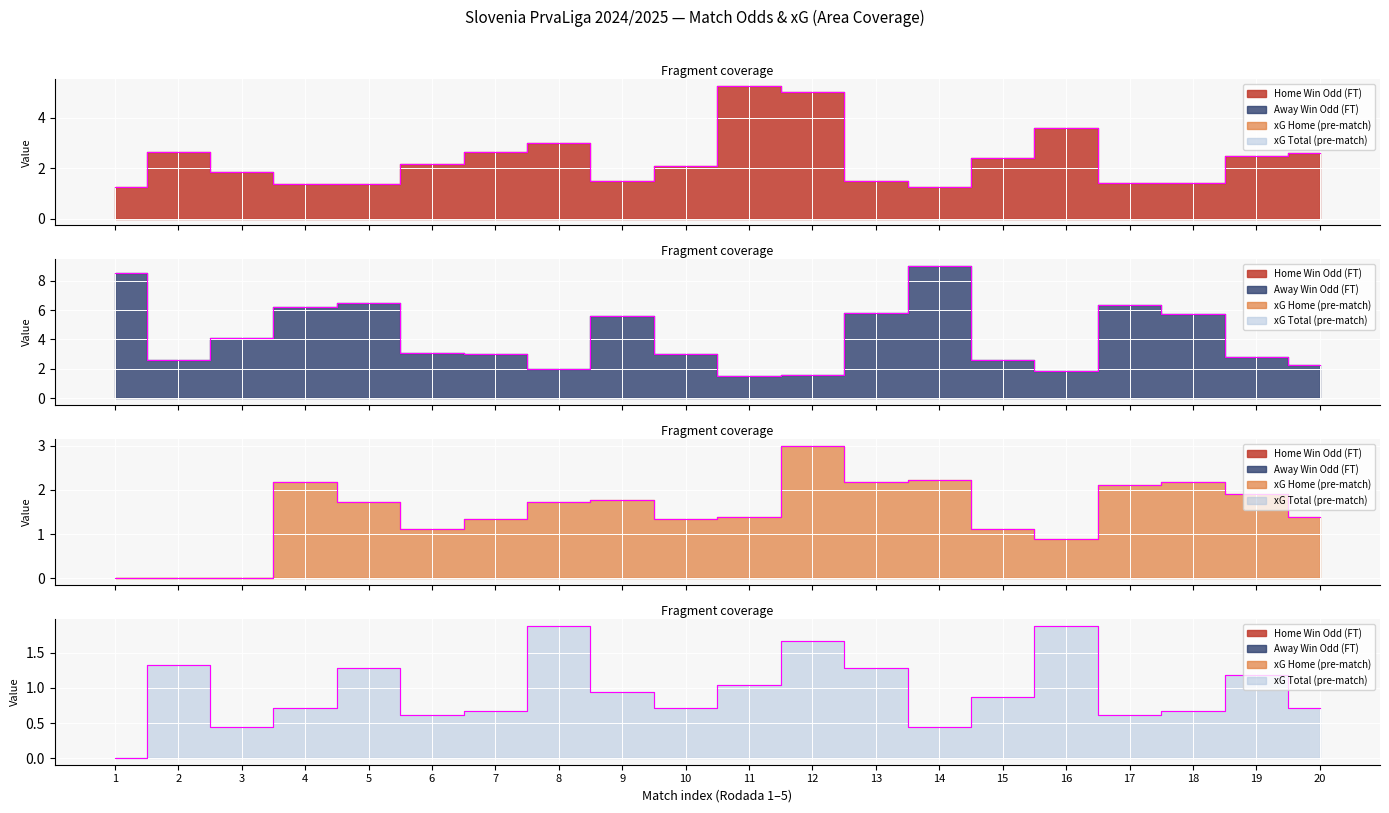

What is the total value across all series at 1?

9.8